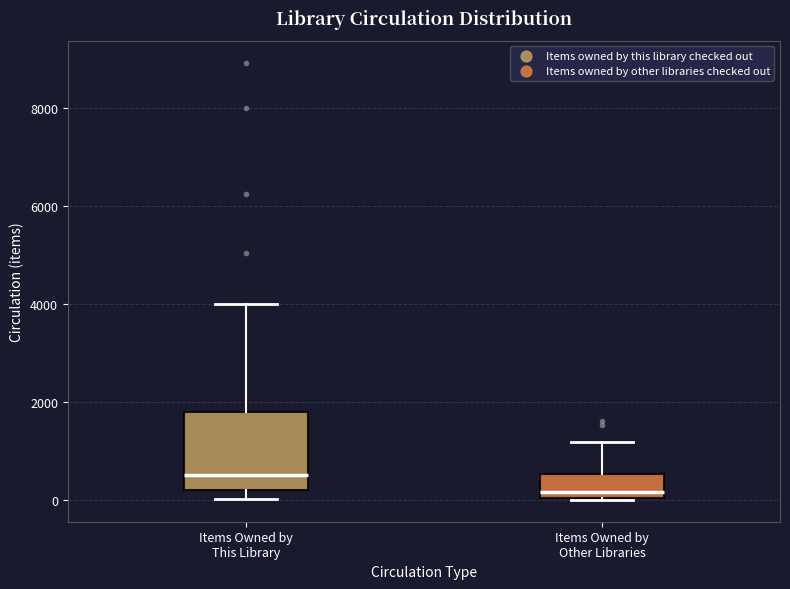

Reading left to right, read every box against the y-axis: the position of its median line, the range the box covers, and the ends of its whiskers. The values are not printed on the chart, so give them approximately, as read against the axis.

Items Owned by This Library: median 600, box 200 to 1800, whiskers 0 to 4000
Items Owned by Other Libraries: median 200, box 0 to 600, whiskers 0 to 1200